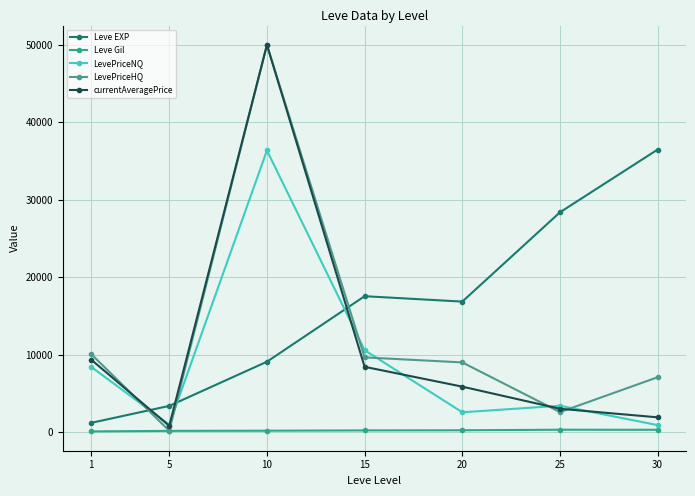

Rank the categories by LevePriceHQ value from highest to lowest.

10, 1, 15, 20, 30, 25, 5